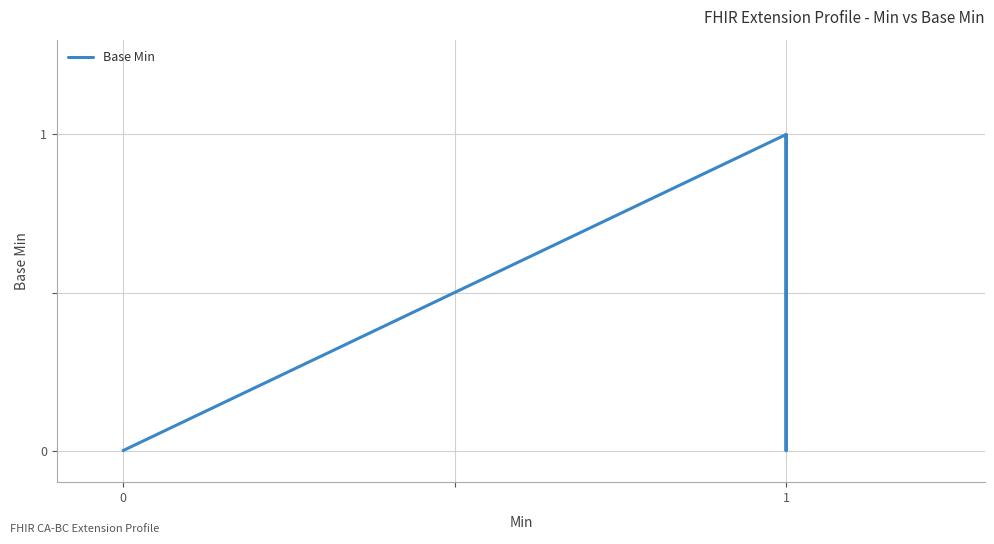

Is it true that the value at 1 is 1?

False